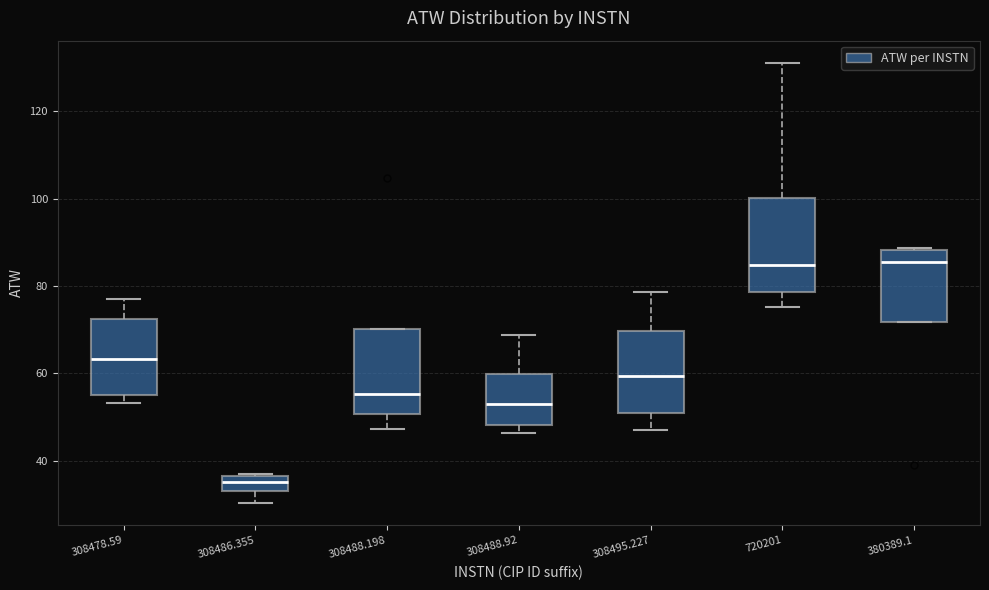

Reading left to right, transcribe this box plot: for each box, give where its median line is, the range the box spans, and where its two whiskers end, as read against the y-axis. The values are not printed on the chart, so give them approximately, as read against the axis.

308478.59: median 64, box 54 to 72, whiskers 54 (just below the box's lower edge) to 78
308486.355: median 36 (inside the box), box 34 to 36, whiskers 30 to 38
308488.198: median 56, box 50 to 70, whiskers 48 to 70
308488.92: median 52, box 48 to 60, whiskers 46 to 68
308495.227: median 60, box 50 to 70, whiskers 48 to 78
720201: median 84, box 78 to 100, whiskers 76 to 132
380389.1: median 86, box 72 to 88, whiskers 72 to 88